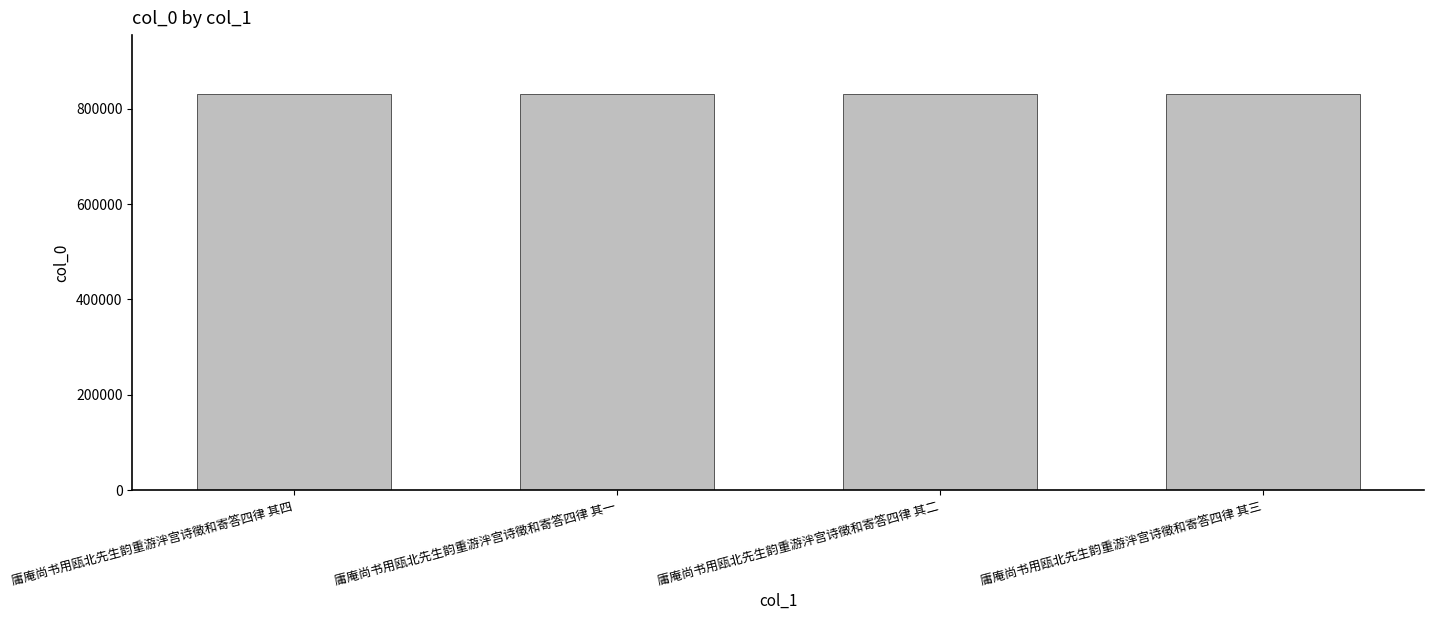

What is the label of the 1st bar from the left?

庸庵尚书用瓯北先生韵重游泮宫诗徵和寄答四律 其四